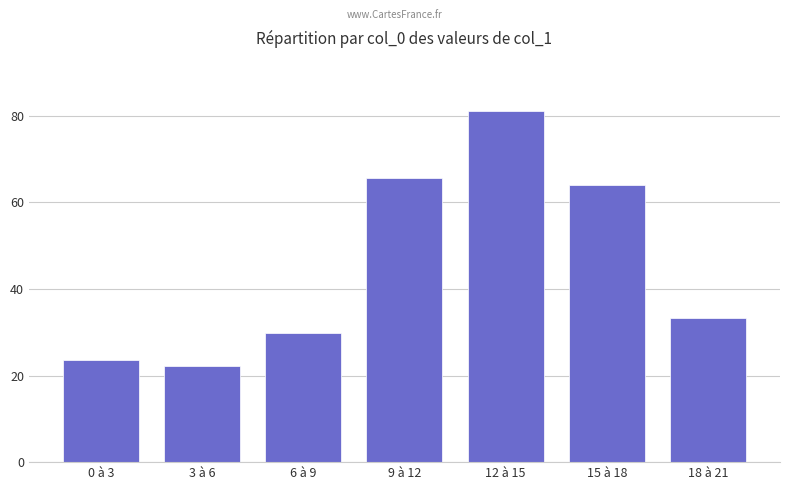

What is the change in value from 12 à 15 to 15 à 18?

-17.1